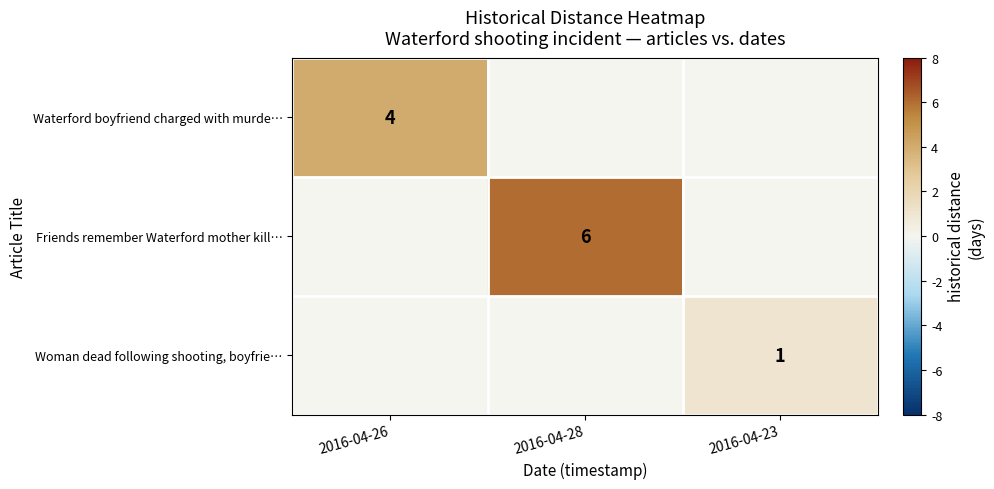

Is the value of Waterford boyfriend charged with murde… at 2016-04-26 greater than the value of Woman dead following shooting, boyfrie… at 2016-04-23?

Yes